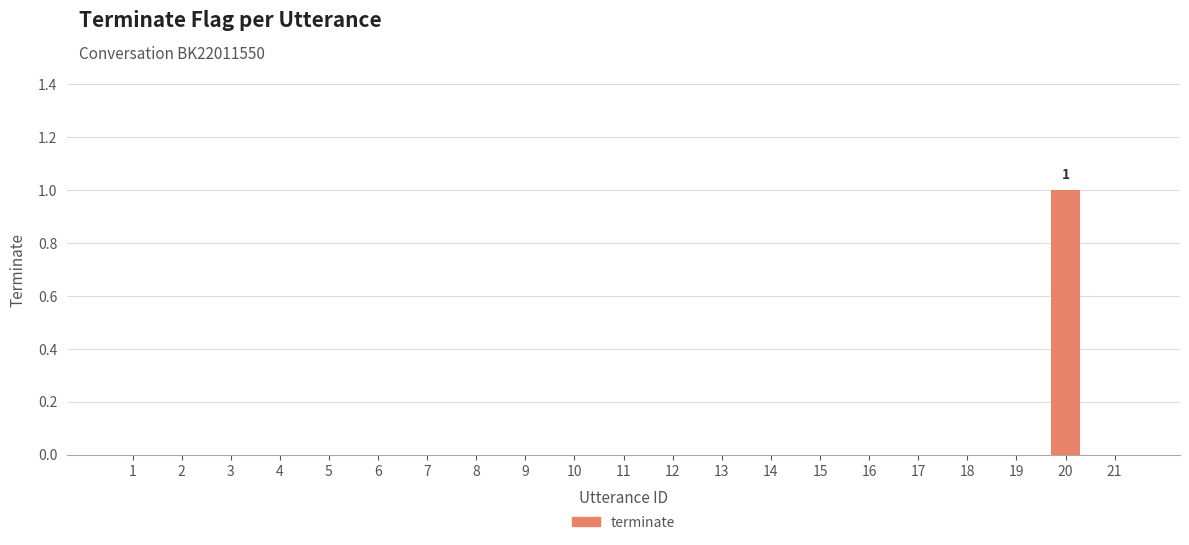

True or false: the data shows 0 at 15.

True